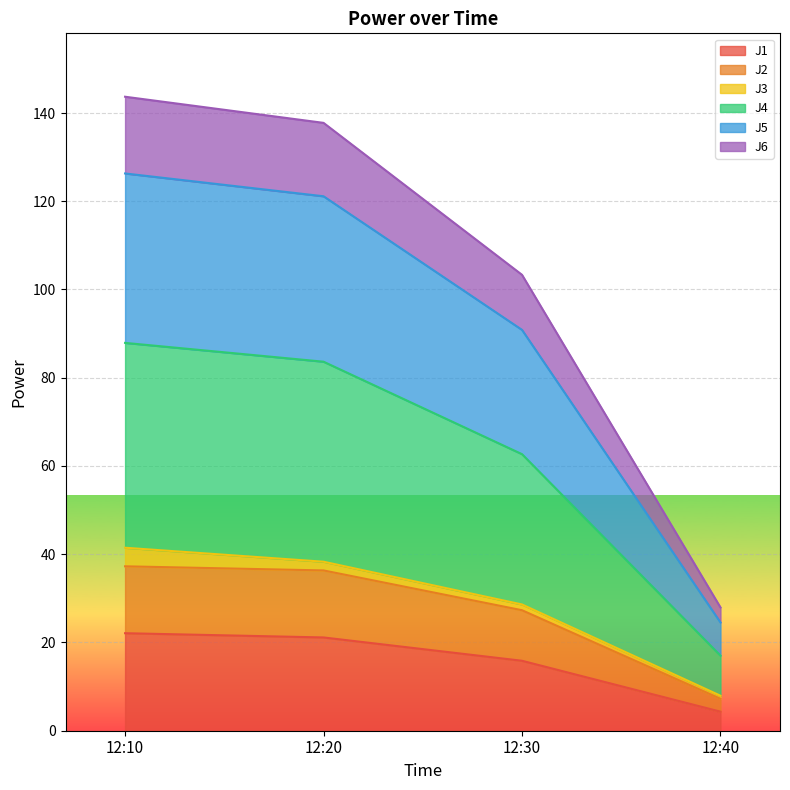

Is it true that J1 equals 4.3 at 12:40?

True